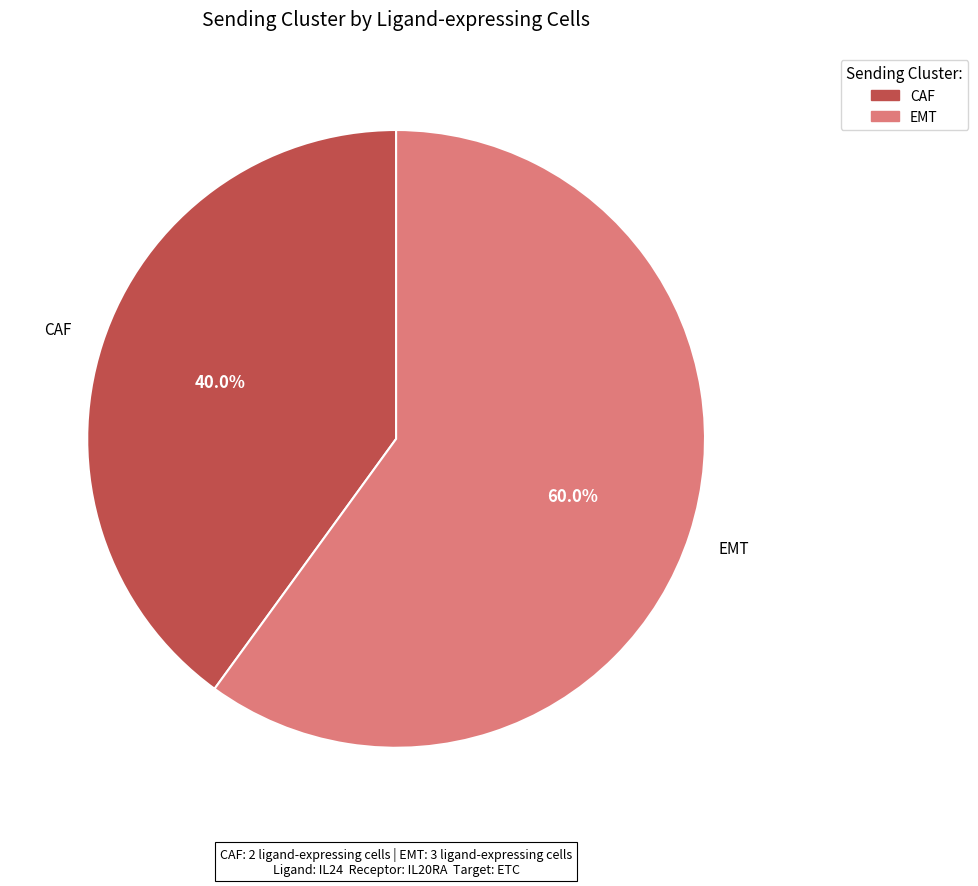

Do CAF and EMT together represent more than half of the pie?

Yes